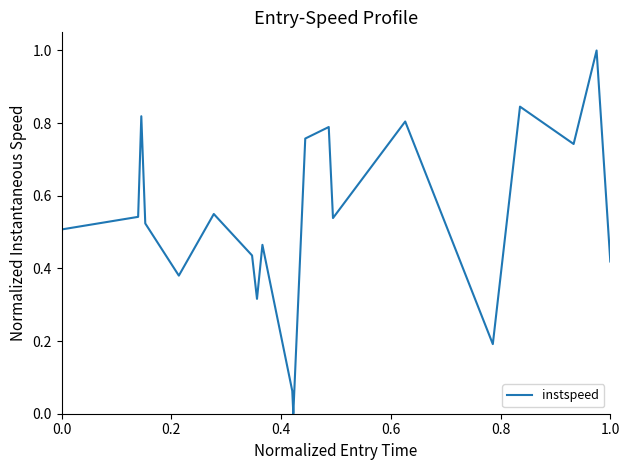

What is the difference between the maximum and minimum values?

1.0